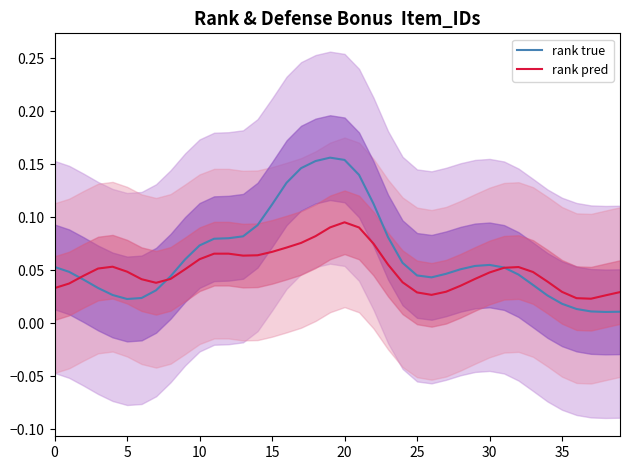

After their last crossing, which series has the higher values: rank pred or rank true?

rank pred